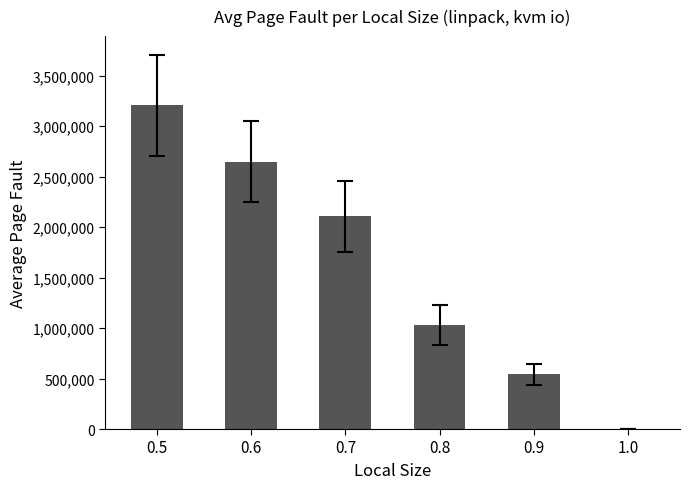

True or false: the data shows 1031699 at 0.8.

True